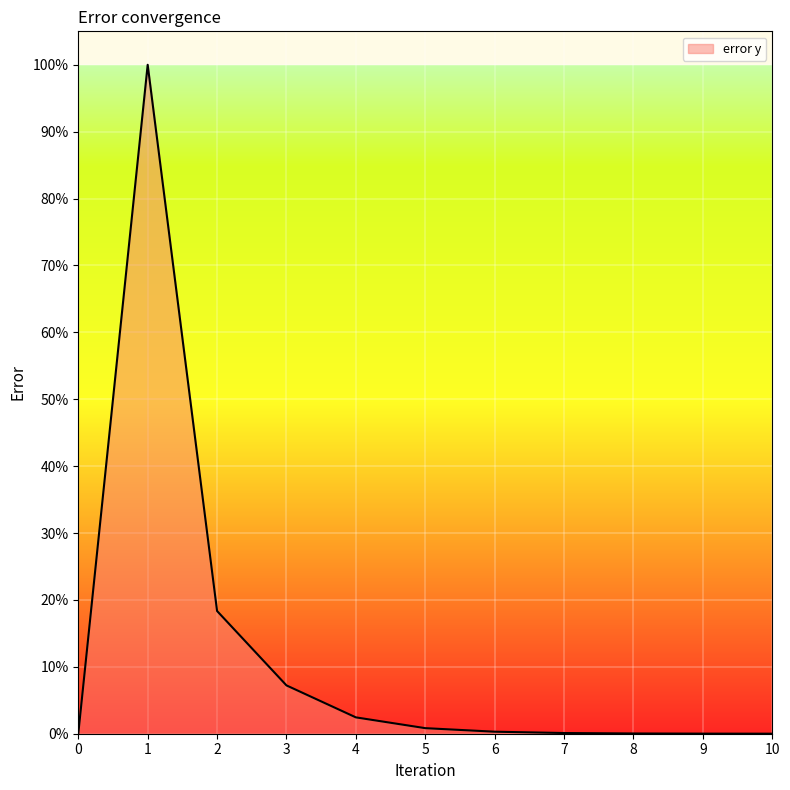

Read the value at 3.

0.1